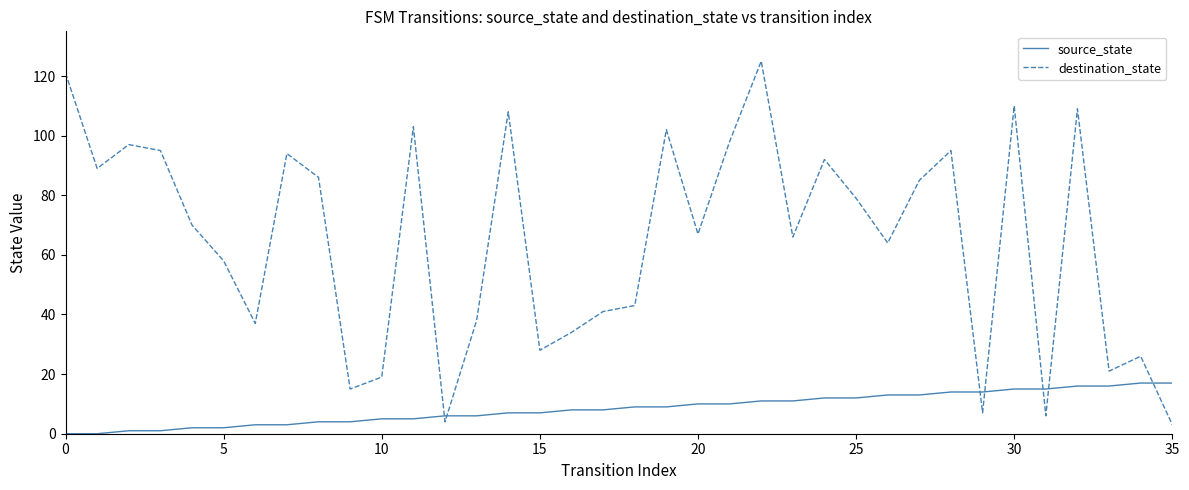

Which series has the largest total across all categories?

destination_state